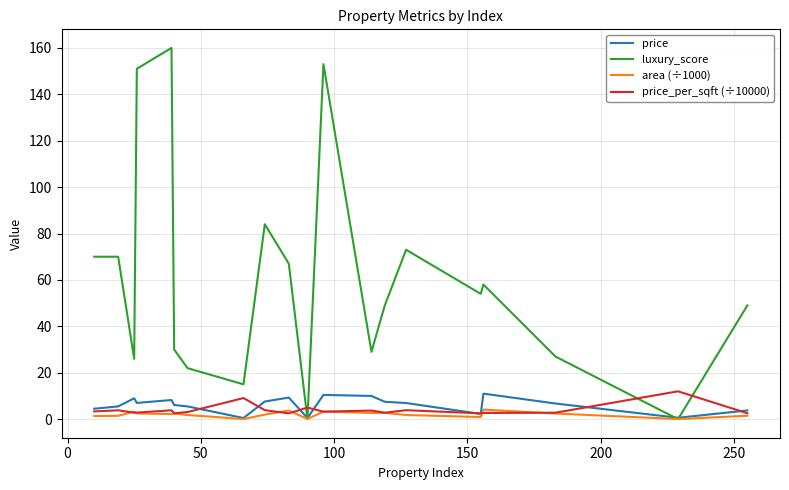

Which series has the widest spread of values?

luxury_score